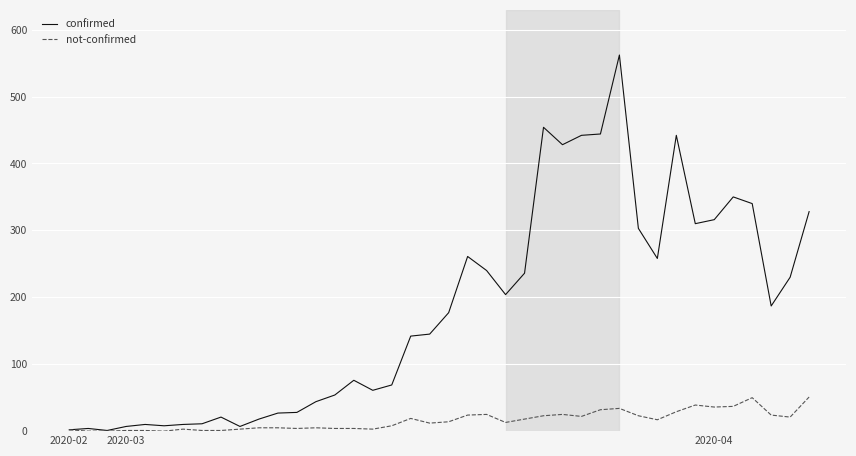

Is this an area chart (filled region under the line)?

No